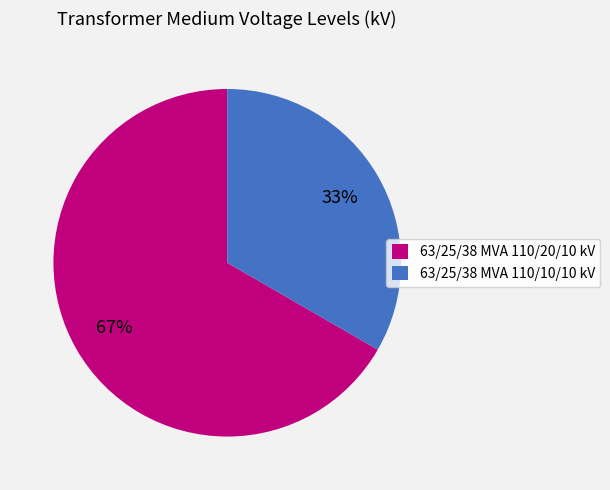

Is the sum of 63/25/38 MVA 110/10/10 kV and 63/25/38 MVA 110/20/10 kV greater than half?

Yes